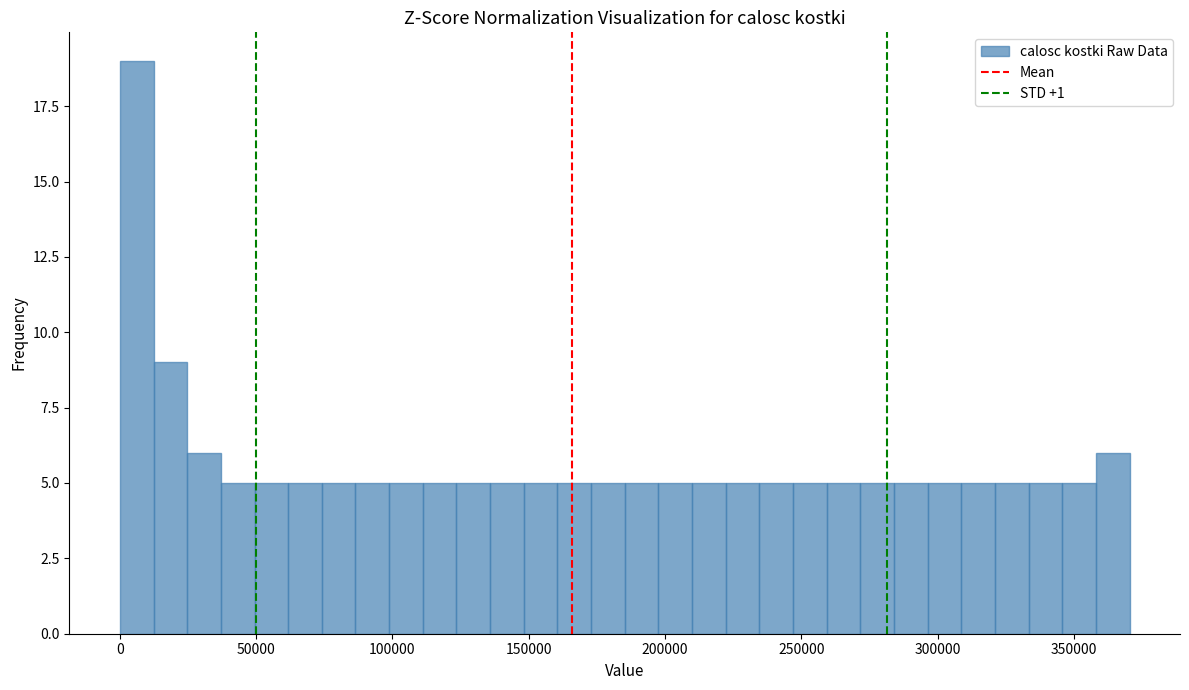

Around what value on the x-axis is the tallest bar? Give the approximate position of its centre, as read against the axis.

5000